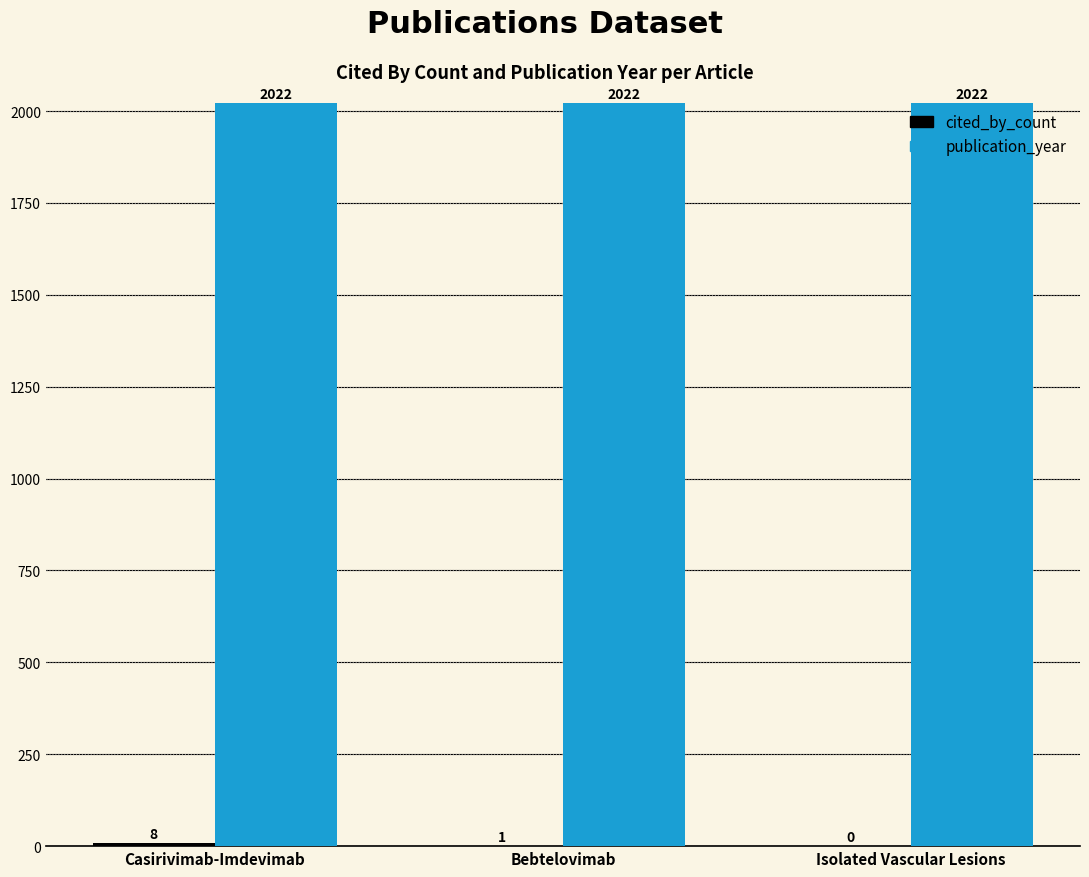

What value does the publication_year series have at Isolated Vascular Lesions?

2022